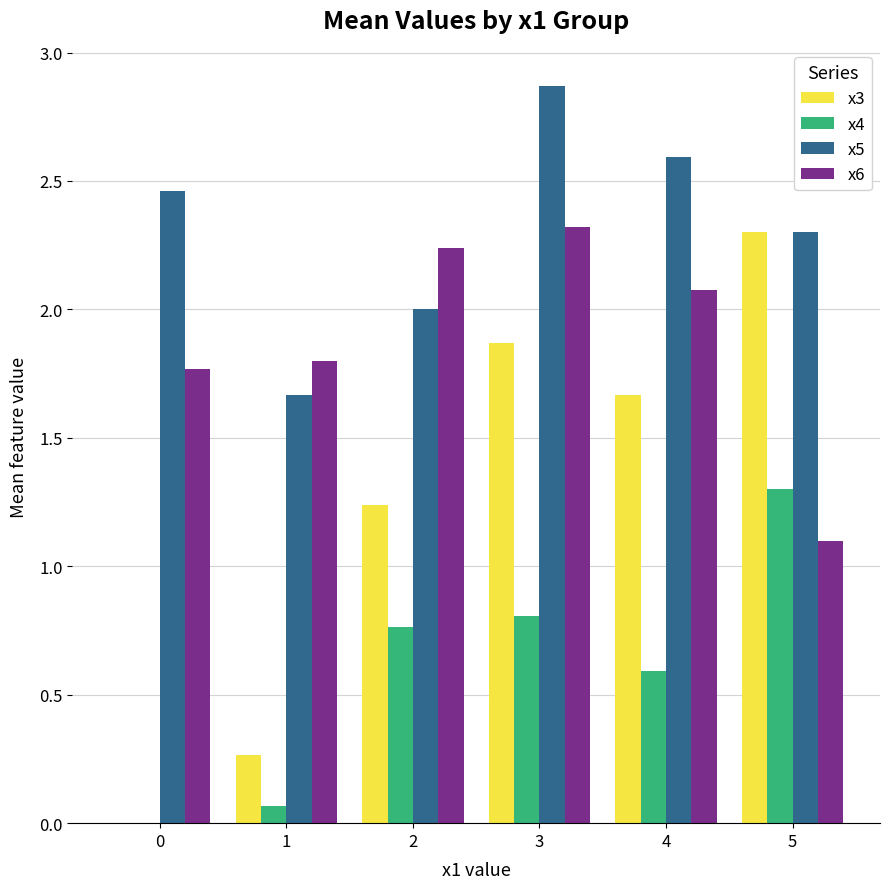

The value of x3 at 3 is 1.9. True or false?

True